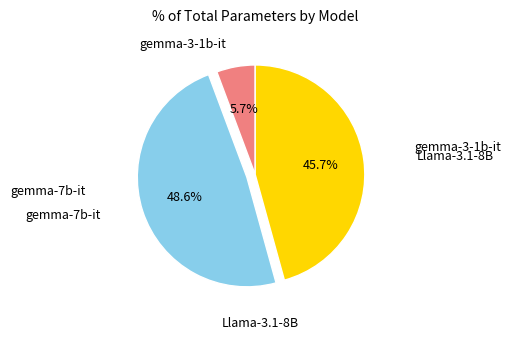

Is there a majority slice in this chart?

No